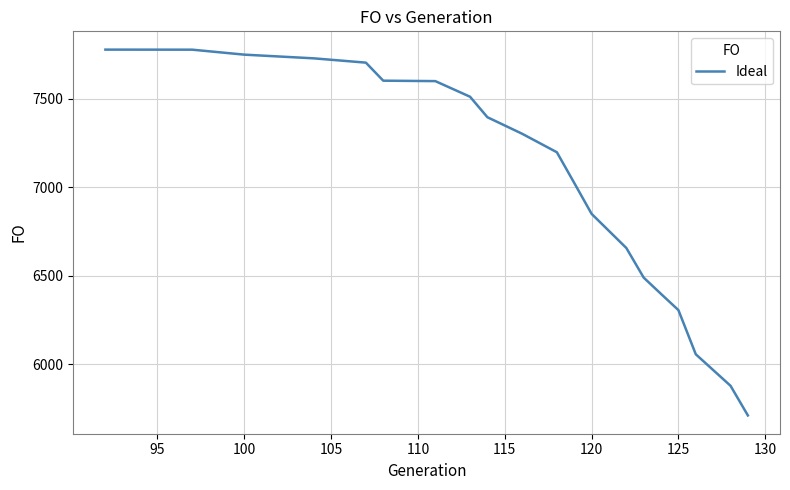

What is the sum of all values?

140730.7